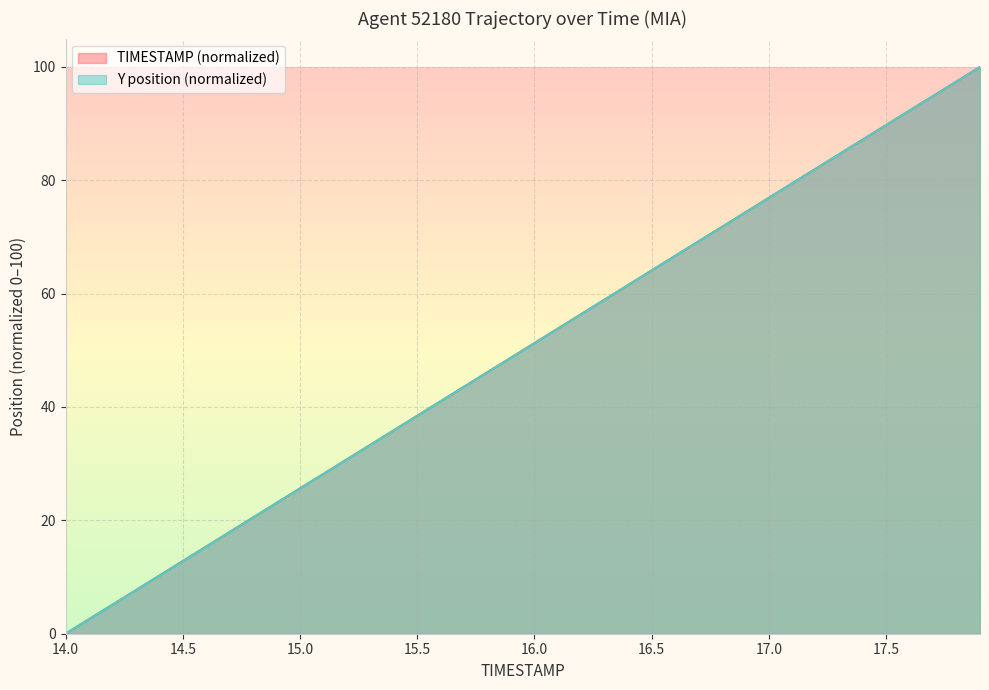

Is the value of Y at 17.3 greater than the value of TIMESTAMP at 15.1?

Yes